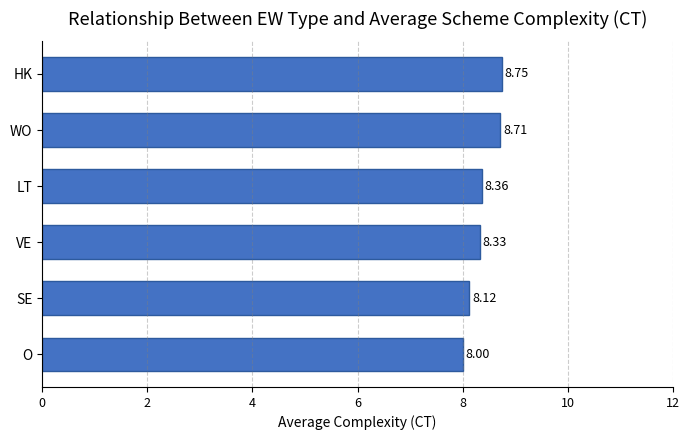

How many categories are shown in the chart?

6